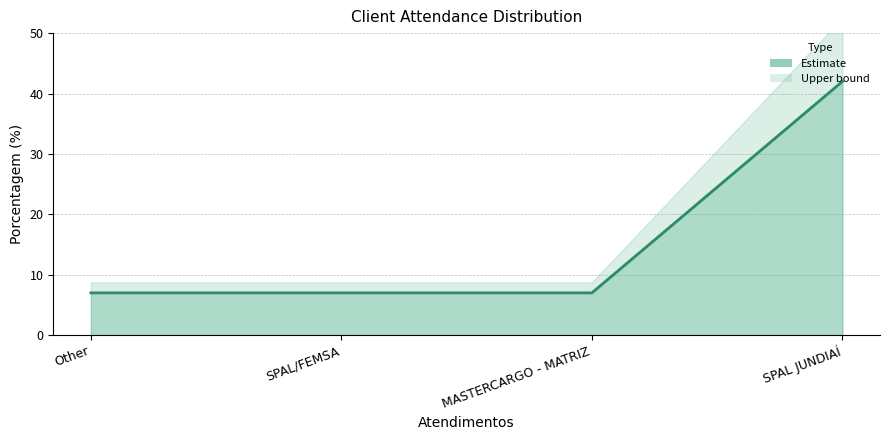

Does the chart have visible grid lines?

Yes